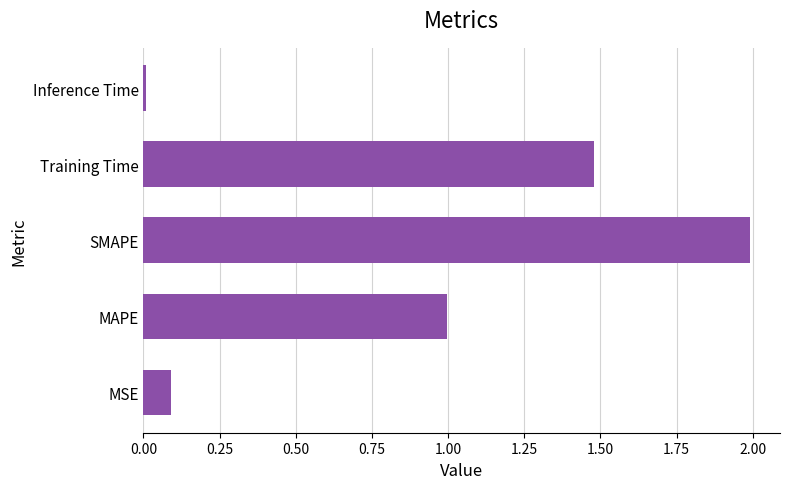

Which label corresponds to the smallest value in the chart?

Inference Time